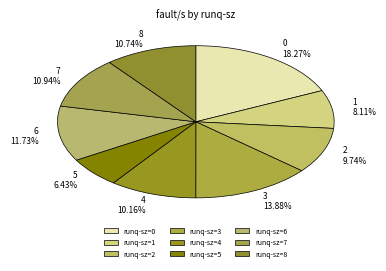

How many segments does this pie chart have?

9